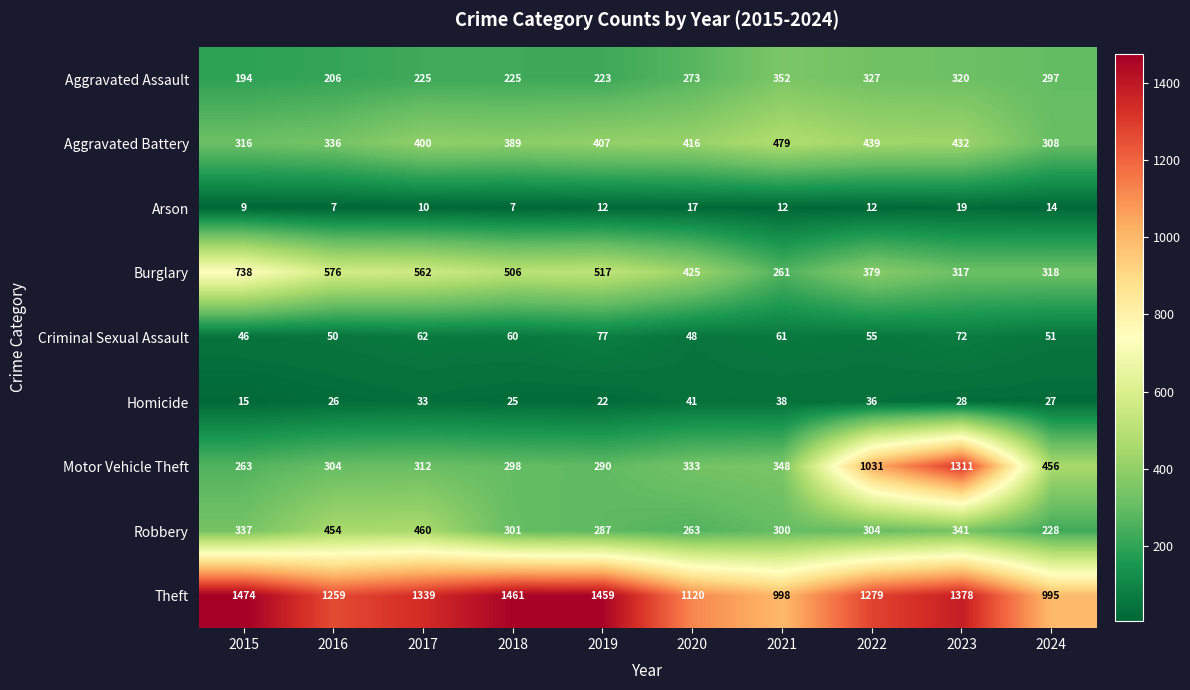

Is it true that Aggravated Battery equals 593 at 2018?

False